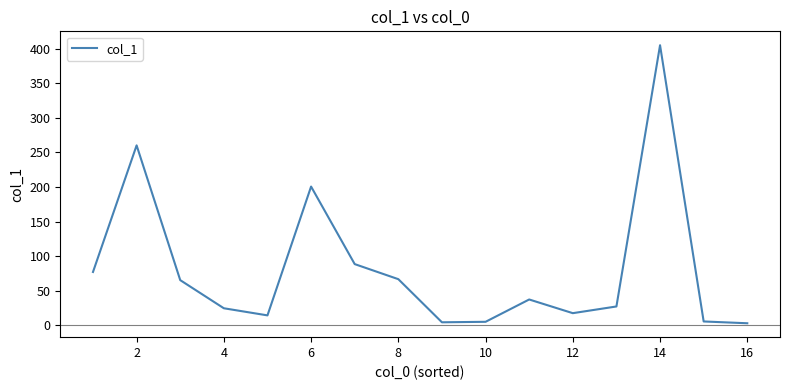

What is the difference between the maximum and minimum values?

402.3